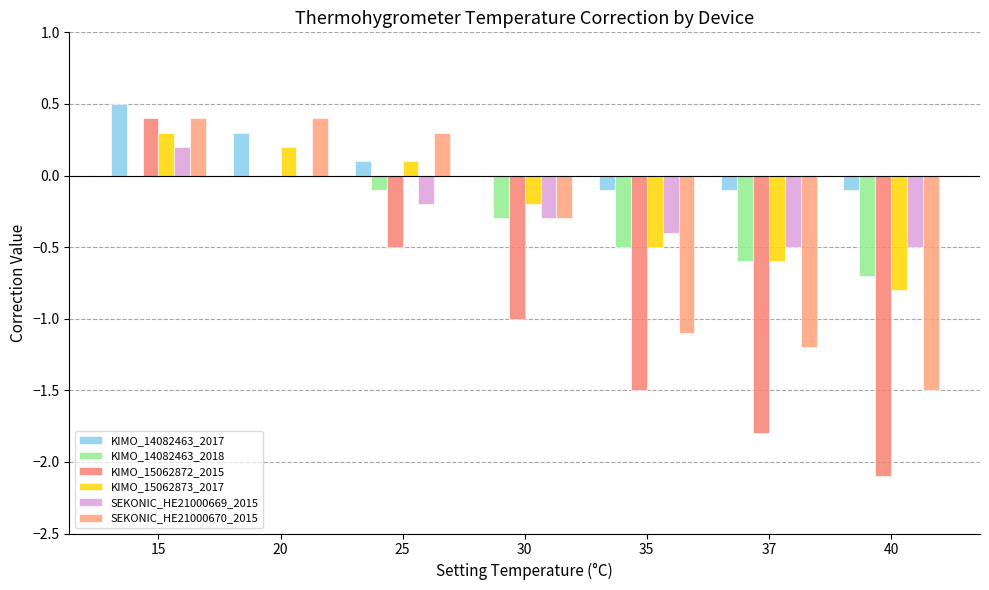

How many categories are shown in the chart?

7